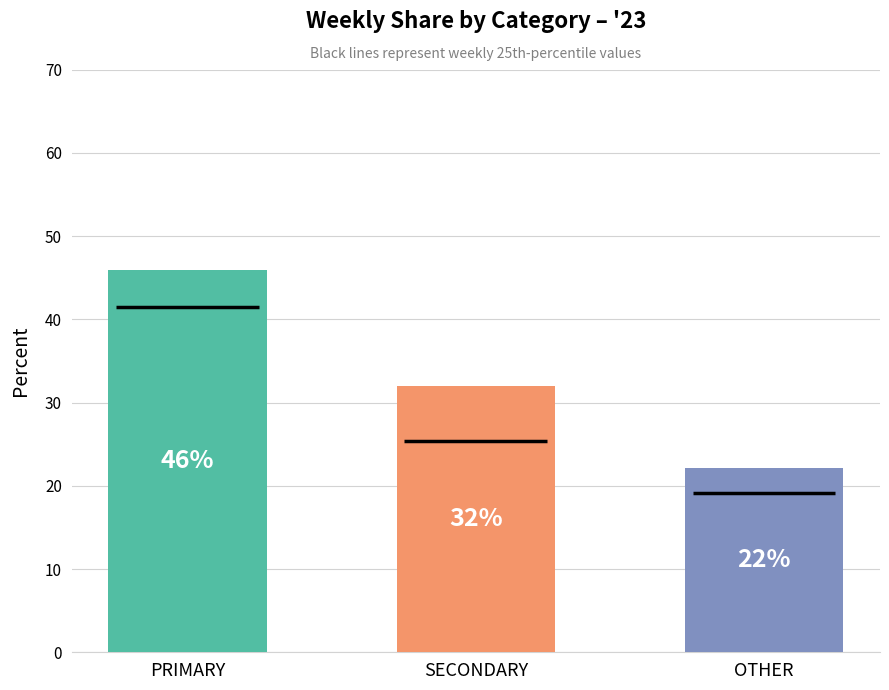

Which series has the widest spread of values?

OTHER